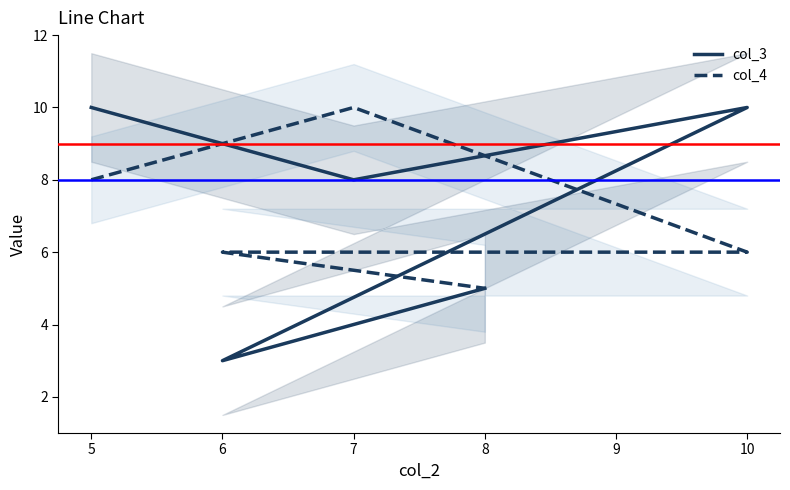

Reading left to right, what are all the values shown in this chart?

col_3: 10	8	10	3	5
col_4: 8	10	6	6	5